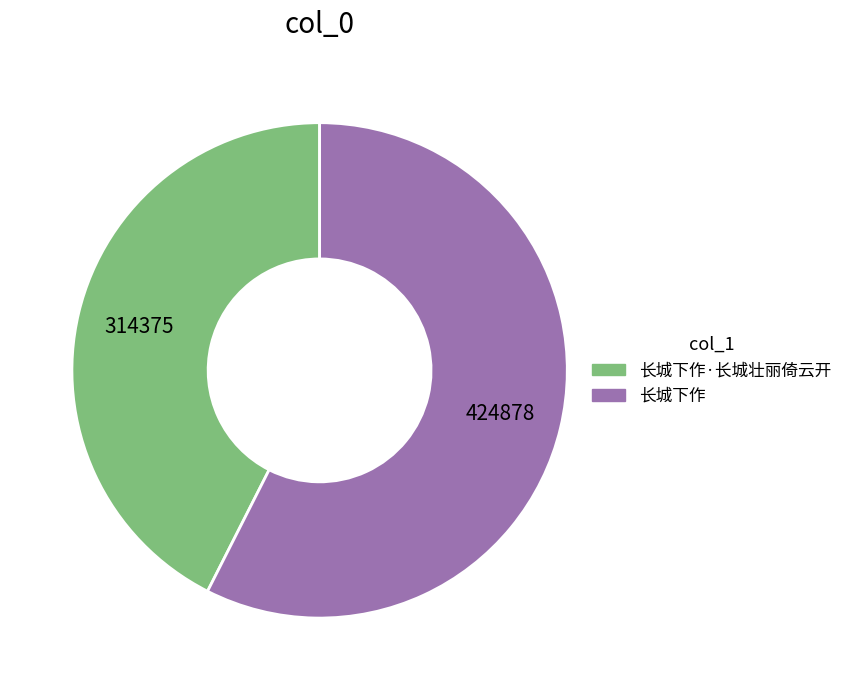

Count the number of slices in the pie.

2